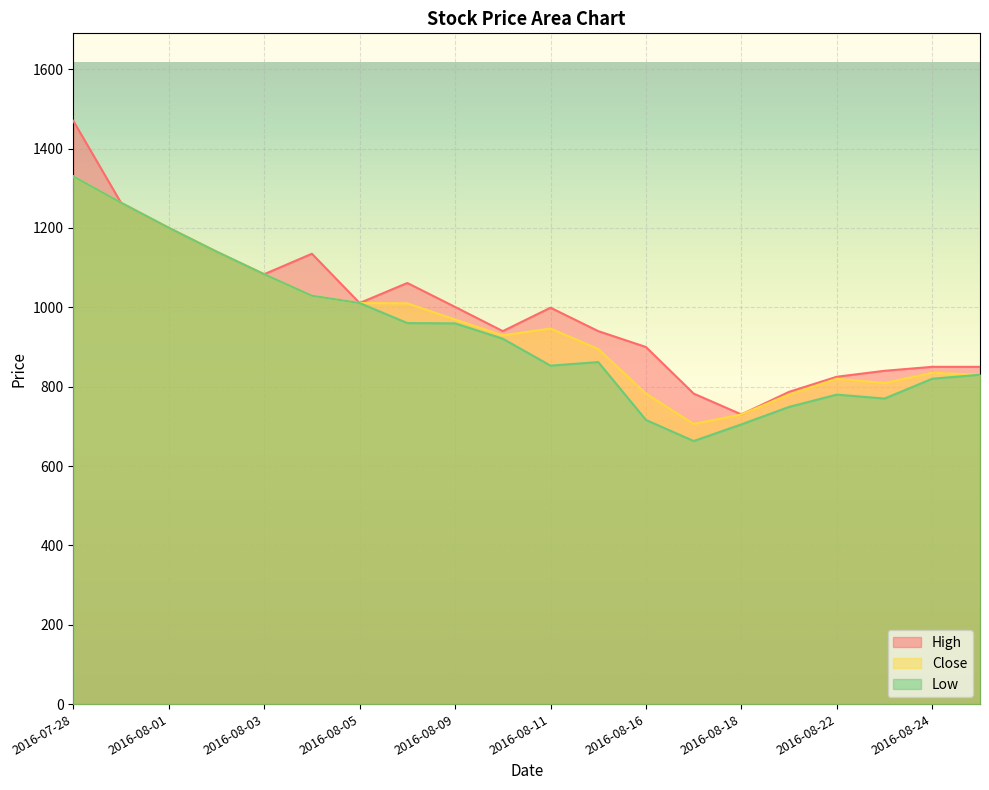

In Low, how many points are lower than both neighbors (excluding endpoints)?

3